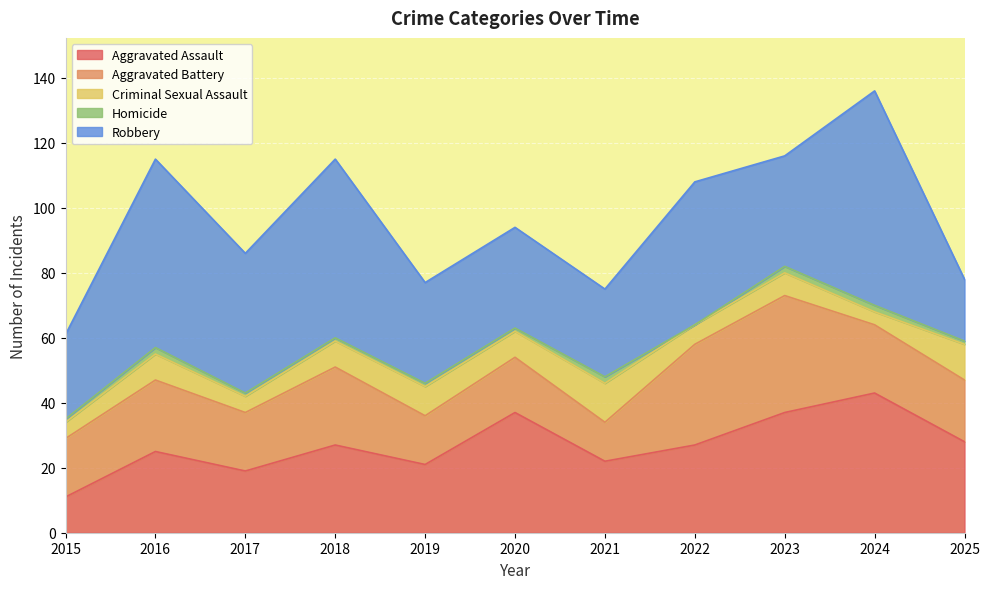

Reading left to right, list all the values displayed in this chart.

Aggravated Assault: 2015=11	2016=25	2017=19	2018=27	2019=21	2020=37	2021=22	2022=27	2023=37	2024=43	2025=28
Aggravated Battery: 2015=18	2016=22	2017=18	2018=24	2019=15	2020=17	2021=12	2022=31	2023=36	2024=21	2025=19
Criminal Sexual Assault: 2015=5	2016=8	2017=5	2018=8	2019=9	2020=8	2021=12	2022=6	2023=7	2024=4	2025=11
Homicide: 2015=1	2016=2	2017=1	2018=1	2019=1	2020=1	2021=2	2022=0	2023=2	2024=2	2025=1
Robbery: 2015=26	2016=58	2017=43	2018=55	2019=31	2020=31	2021=27	2022=44	2023=34	2024=66	2025=19